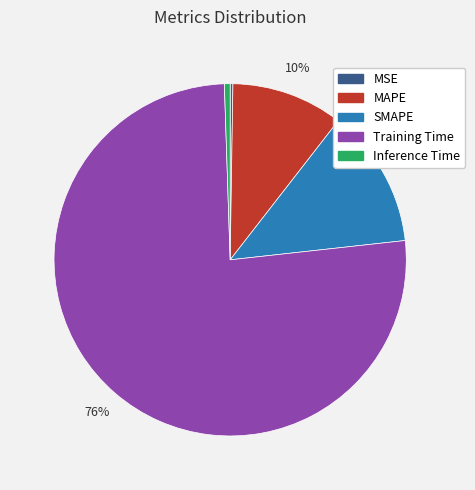

Which category accounts for the majority?

Training Time